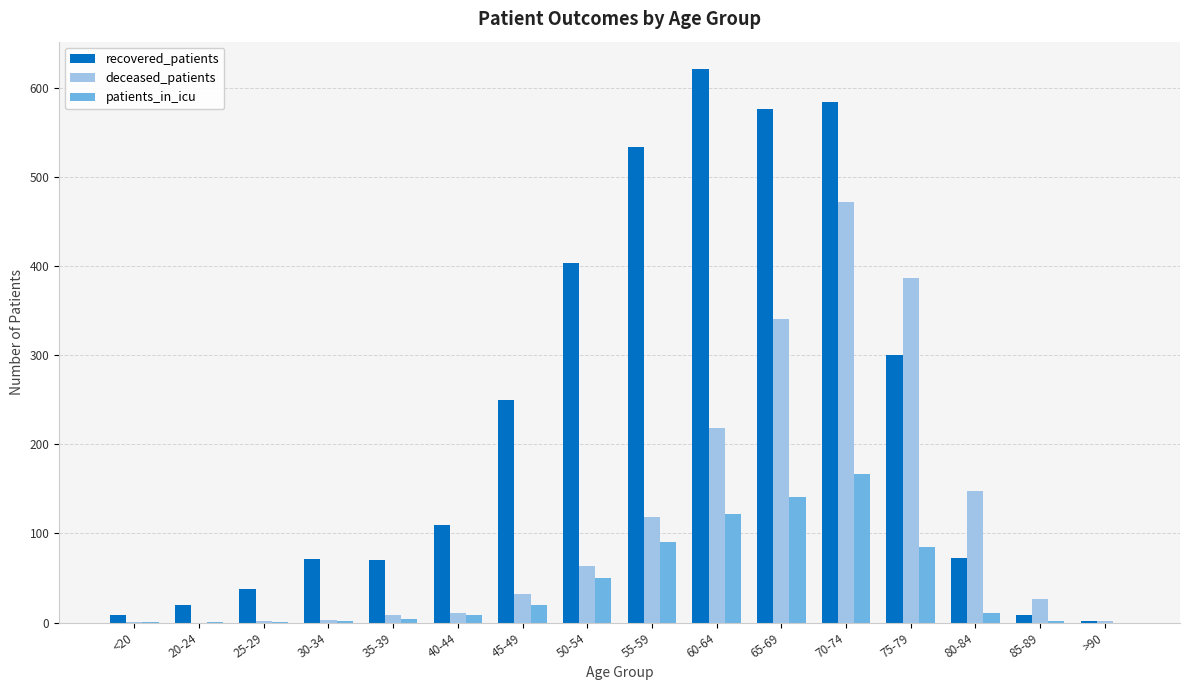

The deceased_patients series shows 2 at >90. True or false?

True